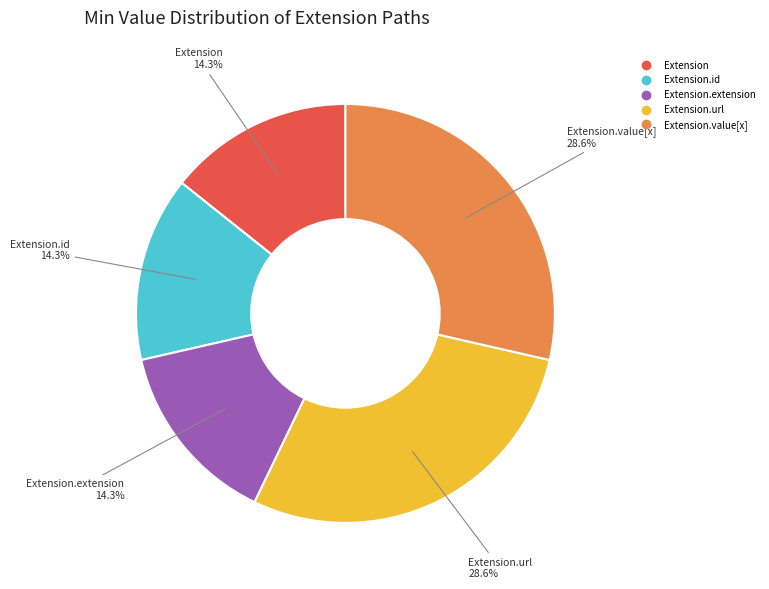

Is there any slice that represents more than half of the pie?

No